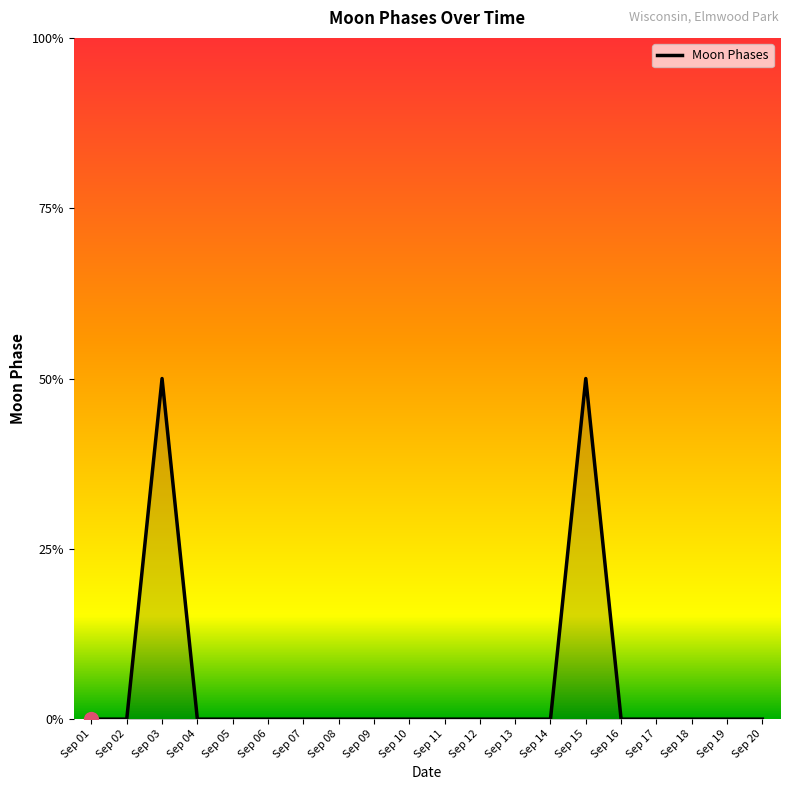

Between Sep 16 and Sep 11, which is larger?

Sep 16